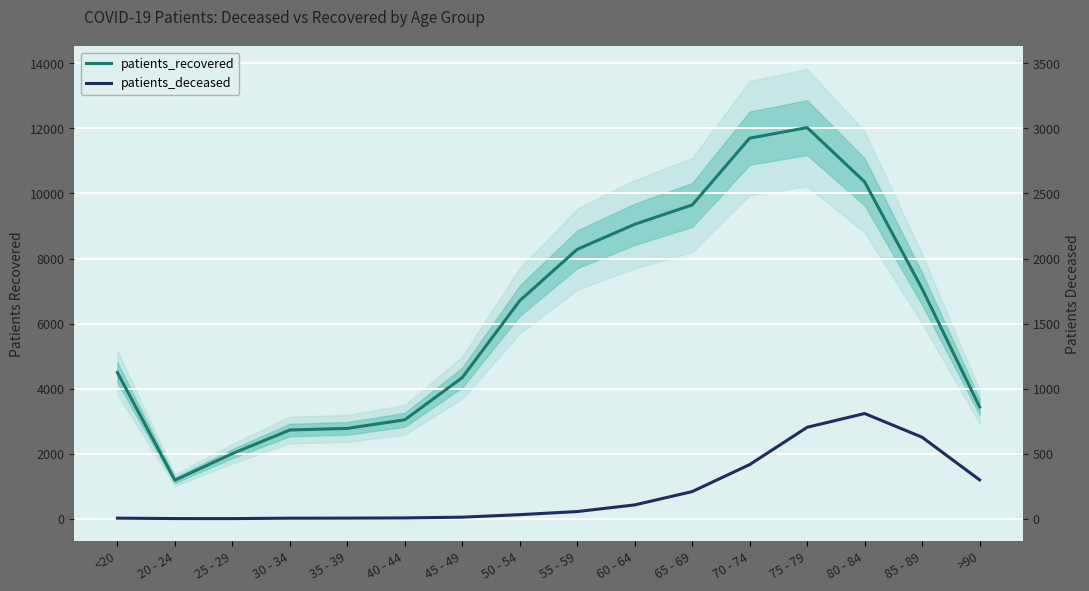

What is the total value across all series at 75 - 79?

14836